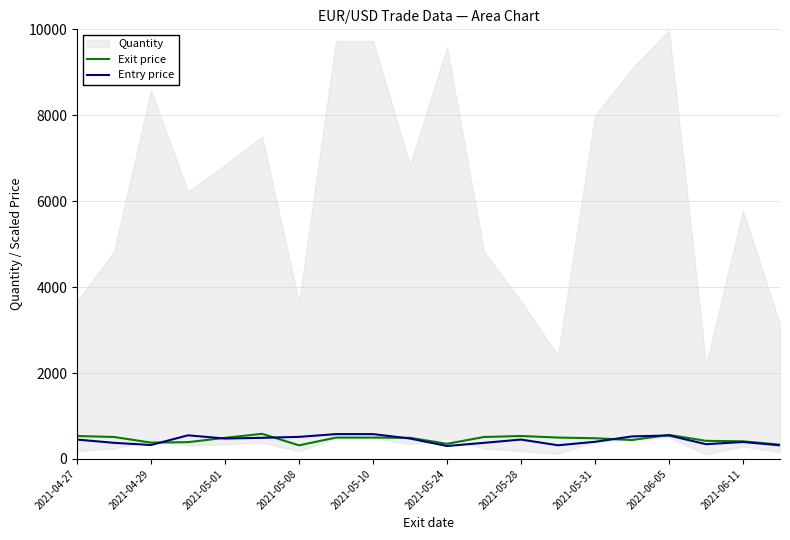

How many data points in Entry price are less than 451?

9